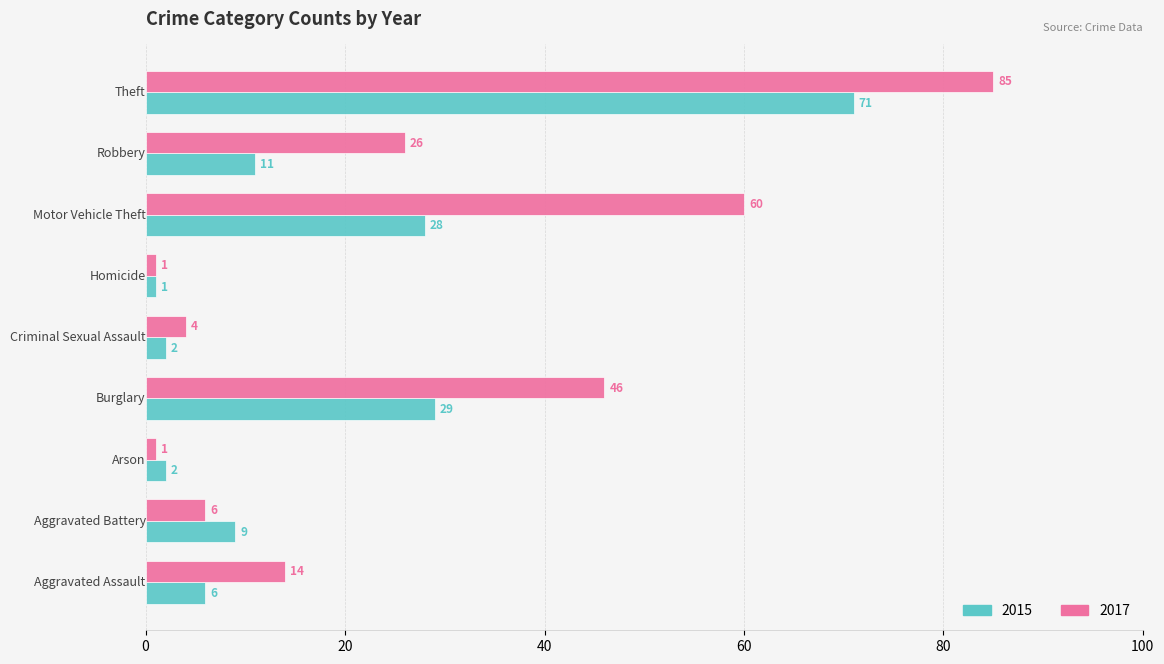

Which series has the widest spread of values?

2017